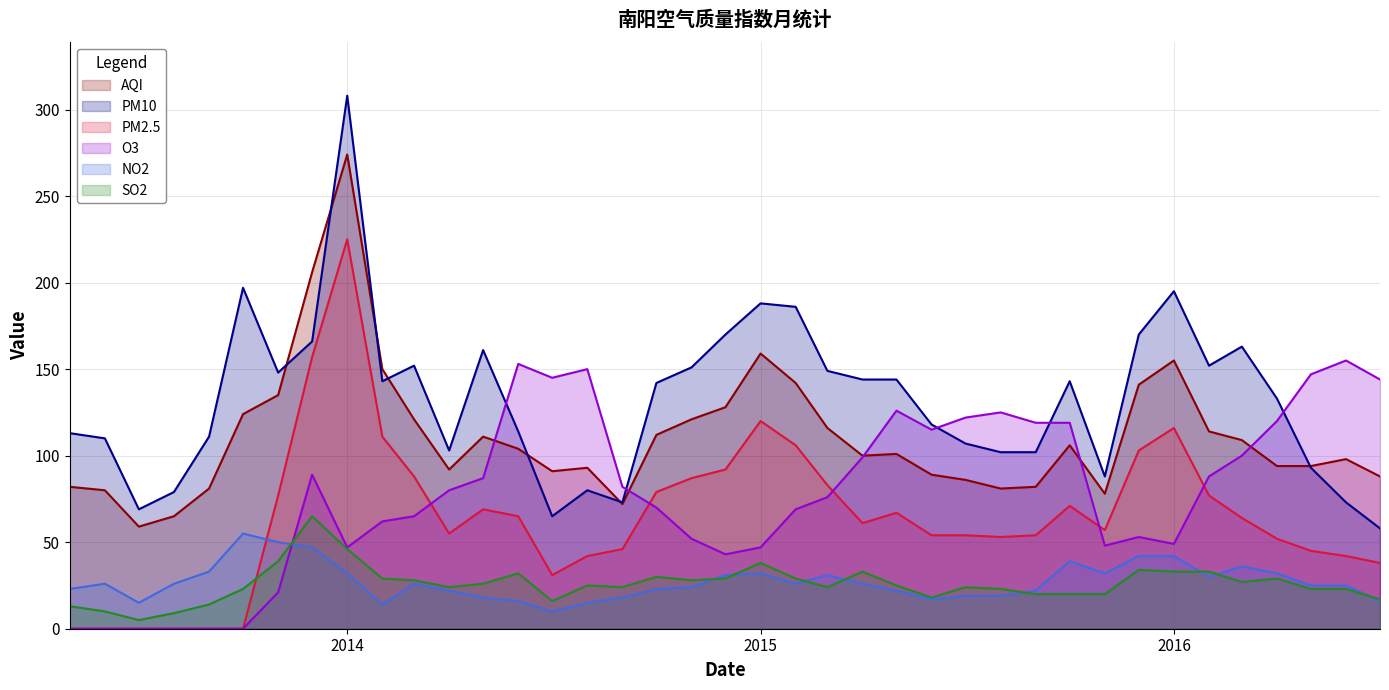

How many lines are shown in the chart?

6